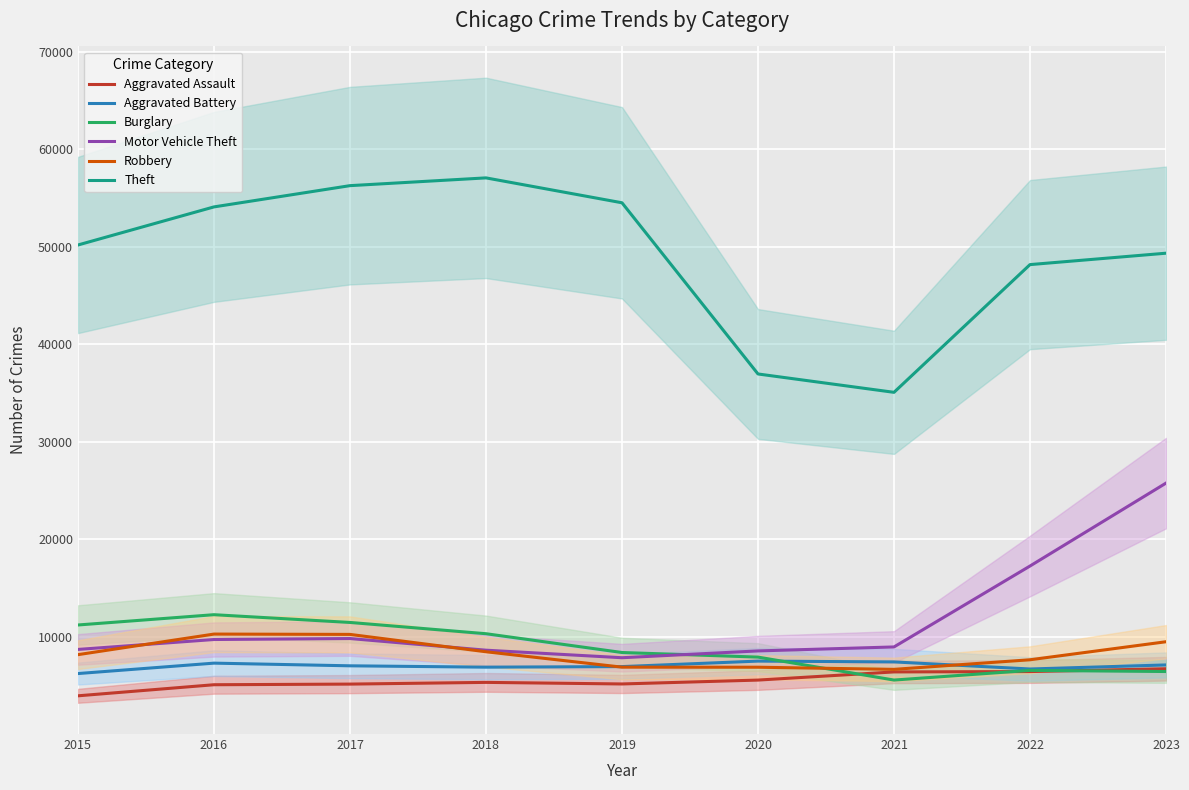

Which series has the largest total across all categories?

Theft